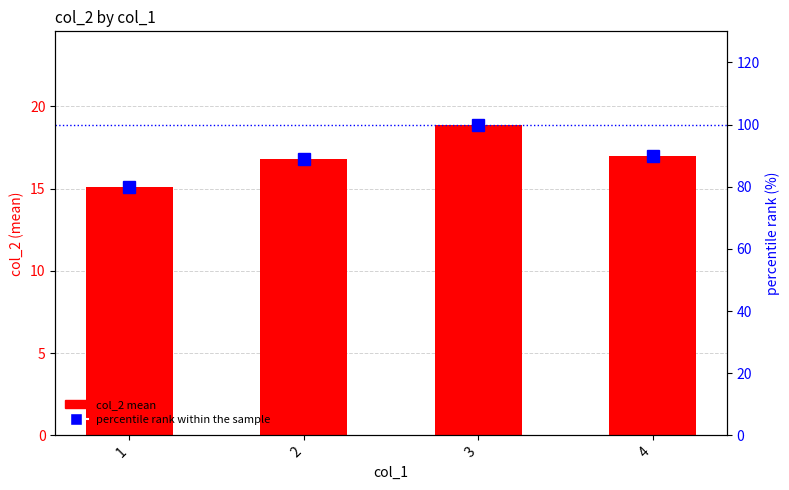

What is the approximate value of col_2 mean at 2?

16.8